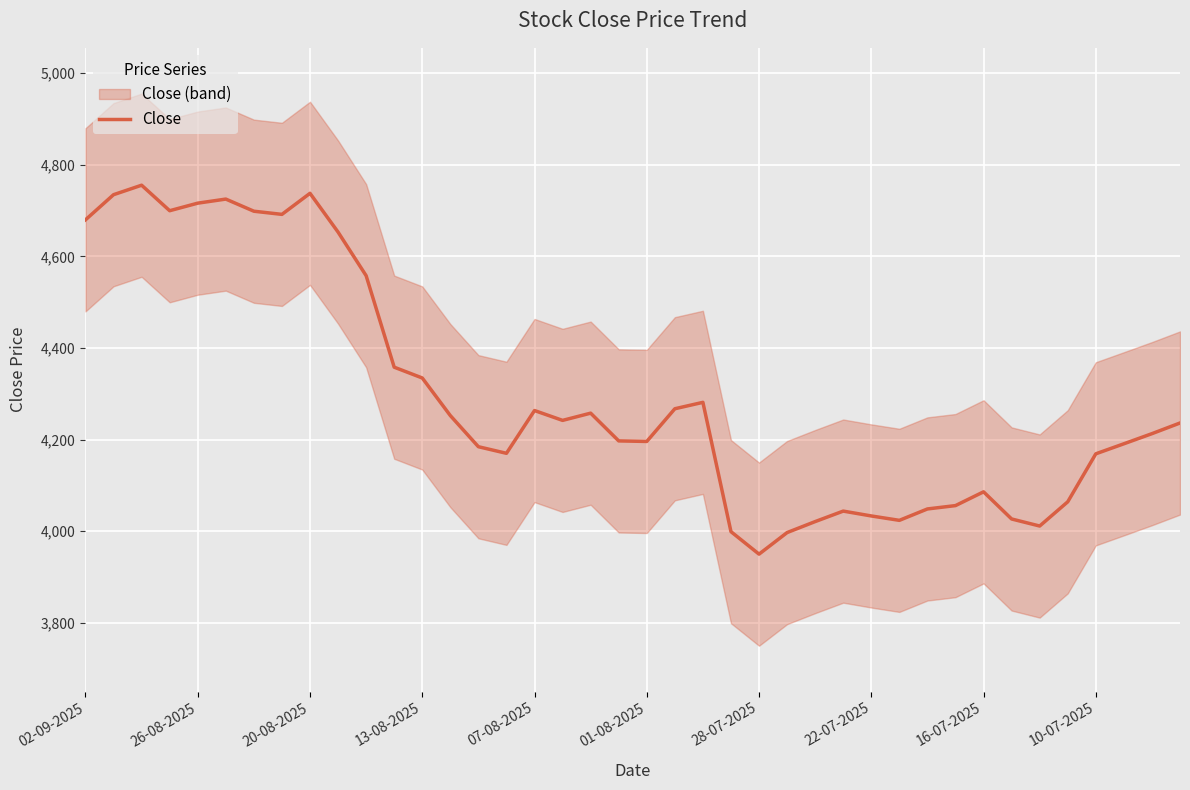

What is the average value?

4295.7